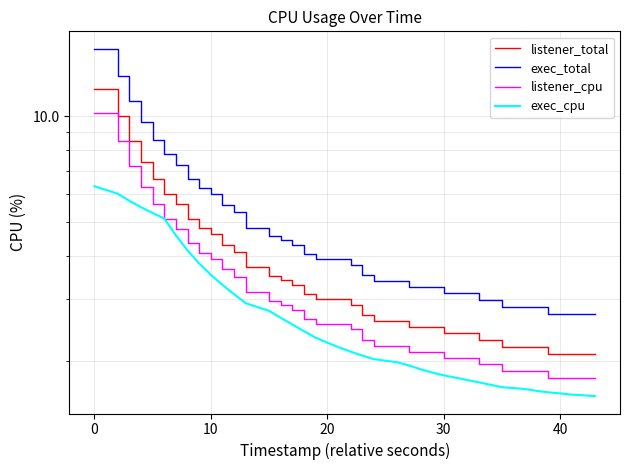

How many data points in exec_total are less than 3?

10